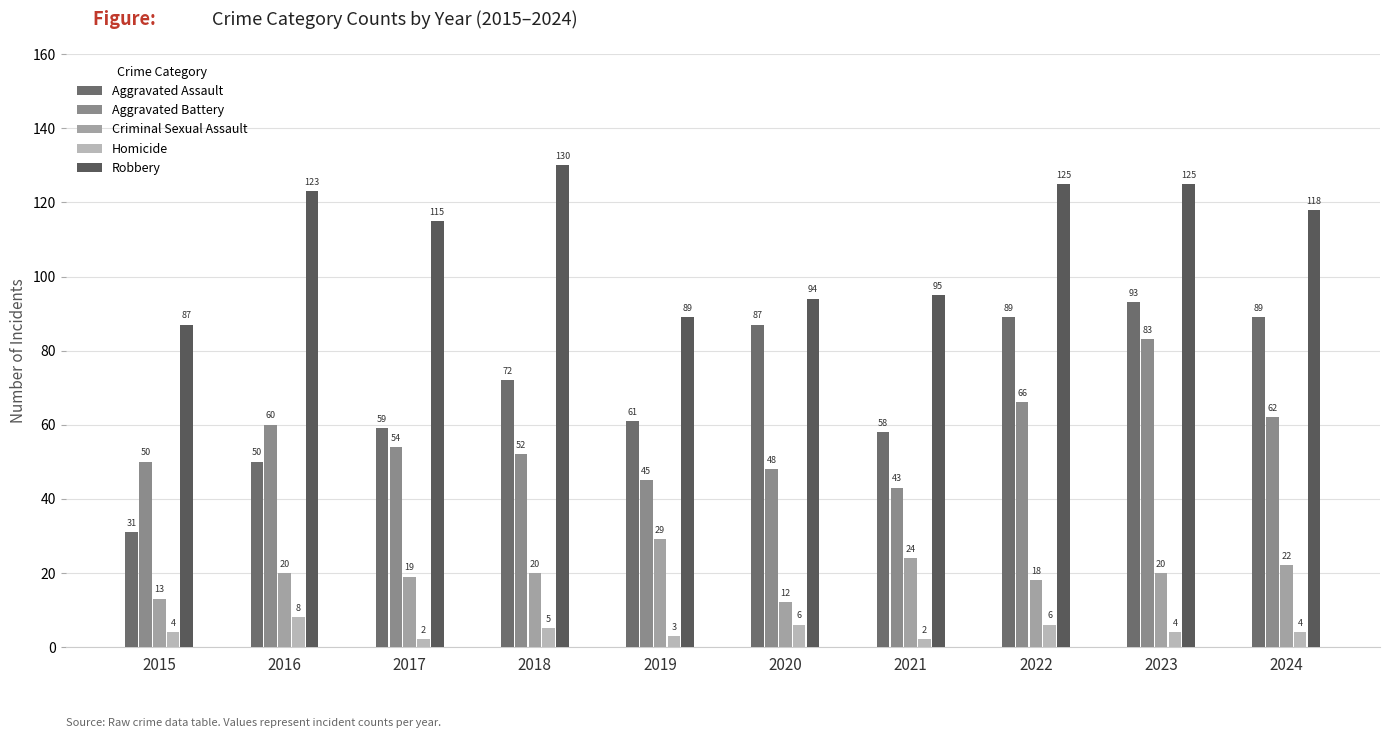

Between 2018 and 2021, which series saw the biggest shift?

Robbery